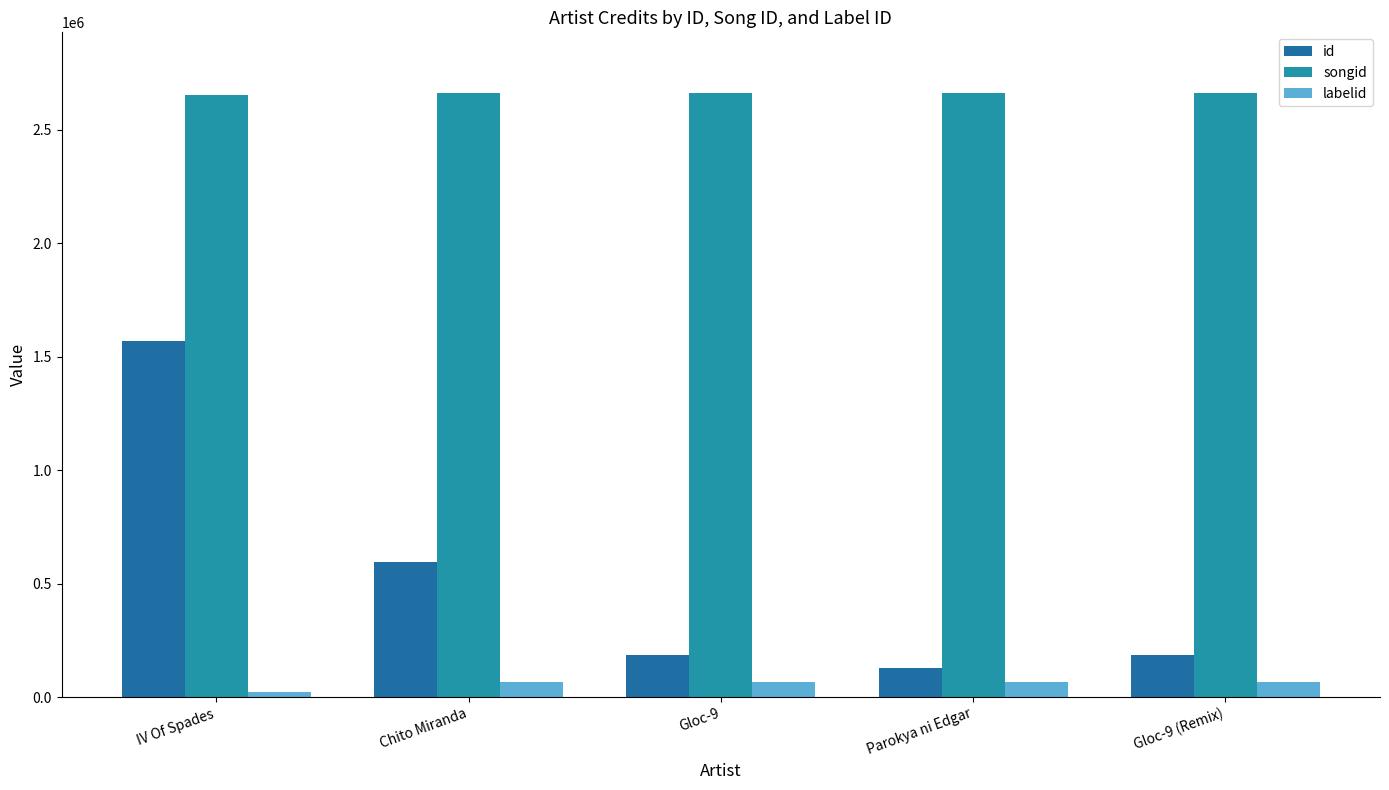

Does the chart contain stacked bars?

No